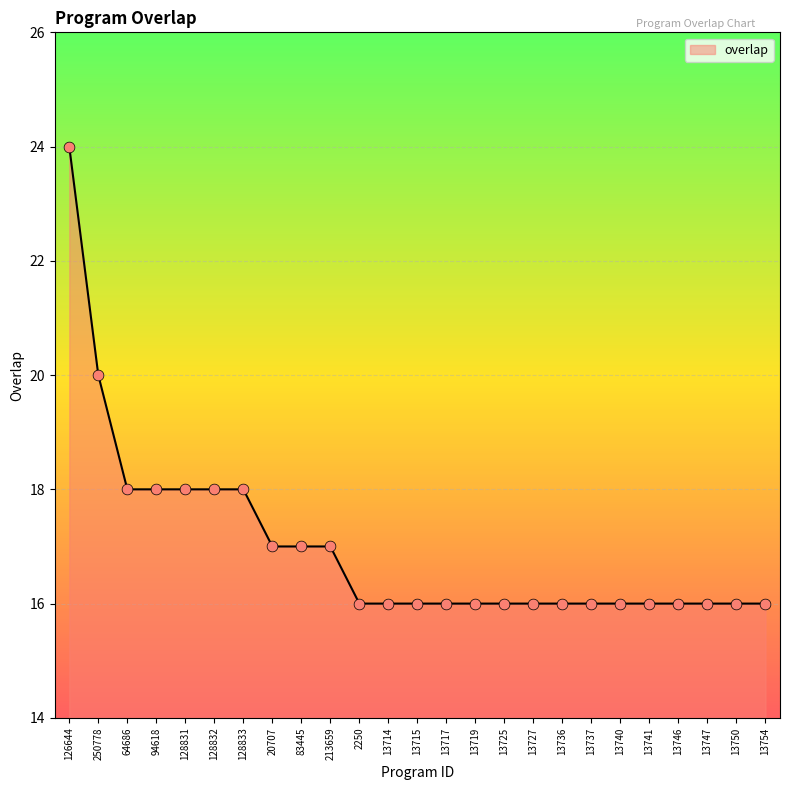

Which has a higher value, 128832 or 13750?

128832